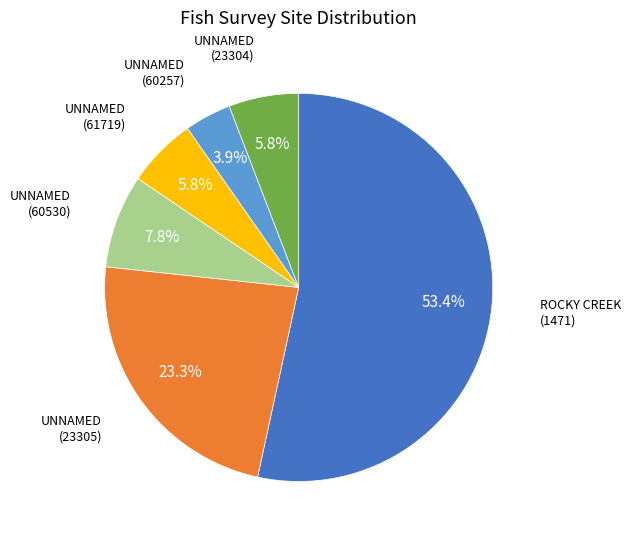

Is there a majority slice in this chart?

Yes